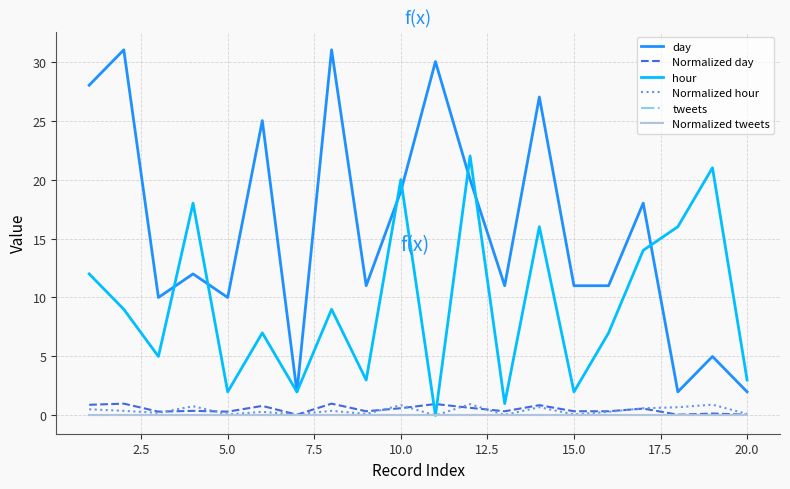

True or false: Normalized tweets and tweets cross at least once.

False